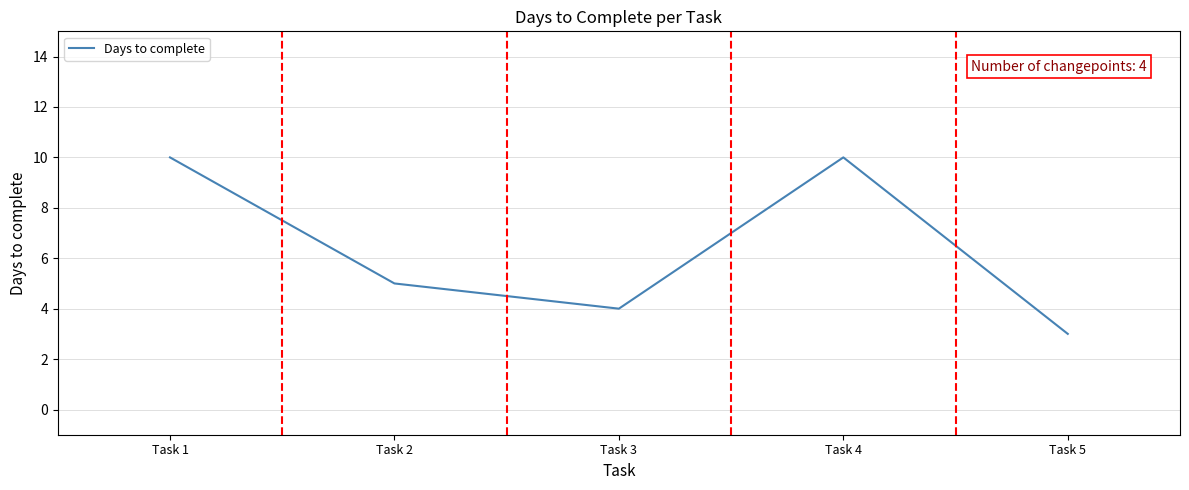

How many values are below 5?

2